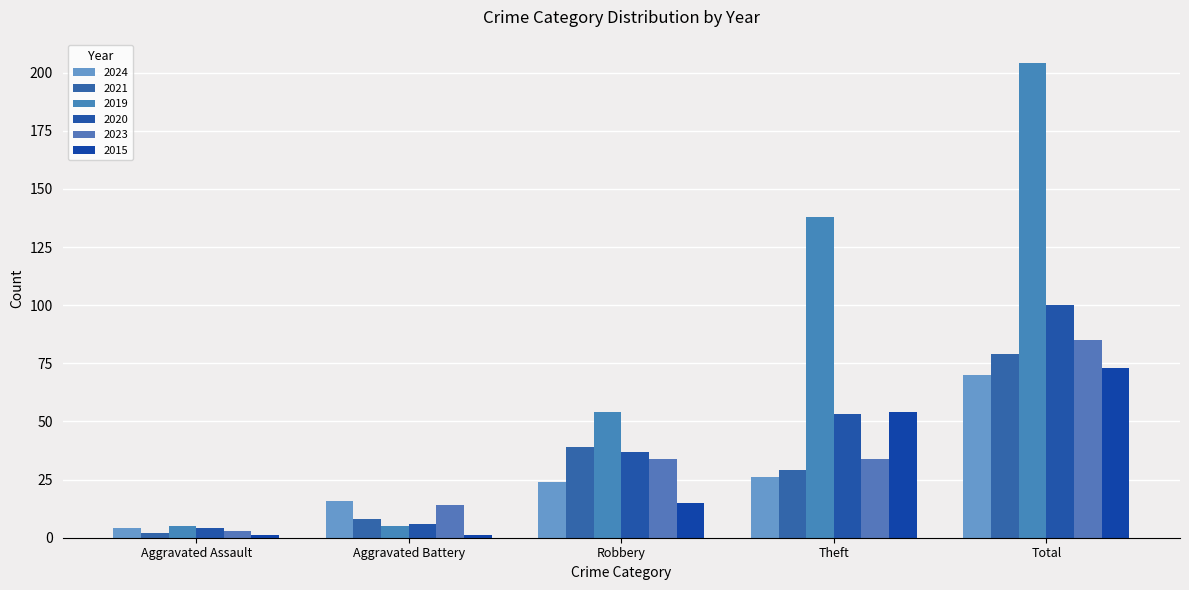

Between Aggravated Assault and Robbery, which series saw the biggest shift?

2019